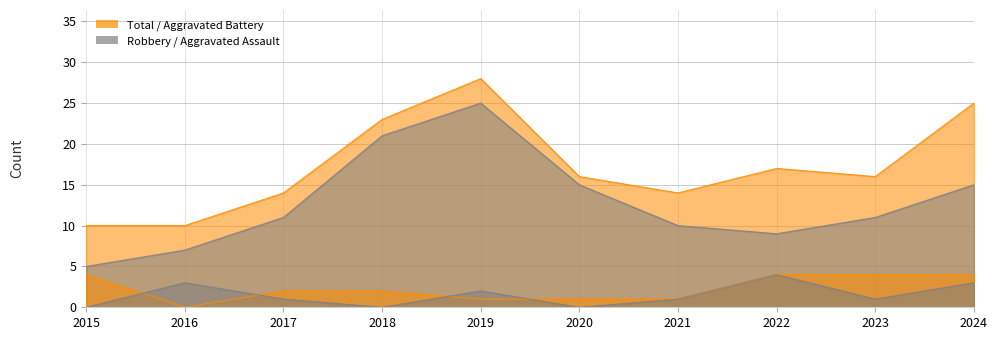

Is the value of Aggravated Battery at 2023 greater than the value of Total at 2023?

No